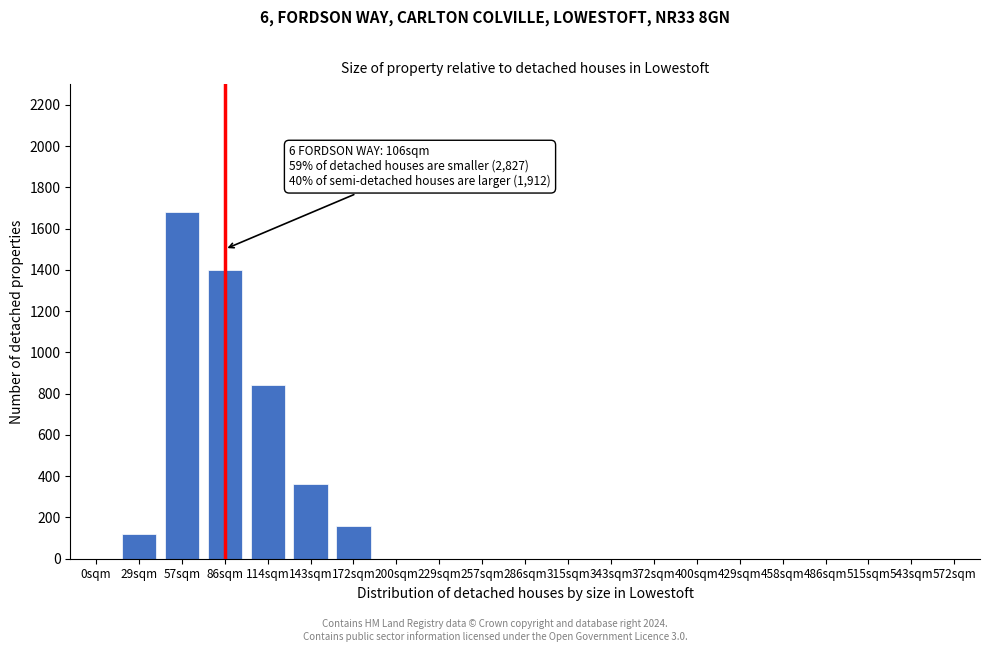

Reading right to left, what are all the values shown in this chart?

572sqm=0	543sqm=0	515sqm=0	486sqm=0	458sqm=0	429sqm=0	400sqm=0	372sqm=0	343sqm=0	315sqm=0	286sqm=0	257sqm=0	229sqm=0	200sqm=0	172sqm=160	143sqm=360	114sqm=840	86sqm=1400	57sqm=1680	29sqm=120	0sqm=0